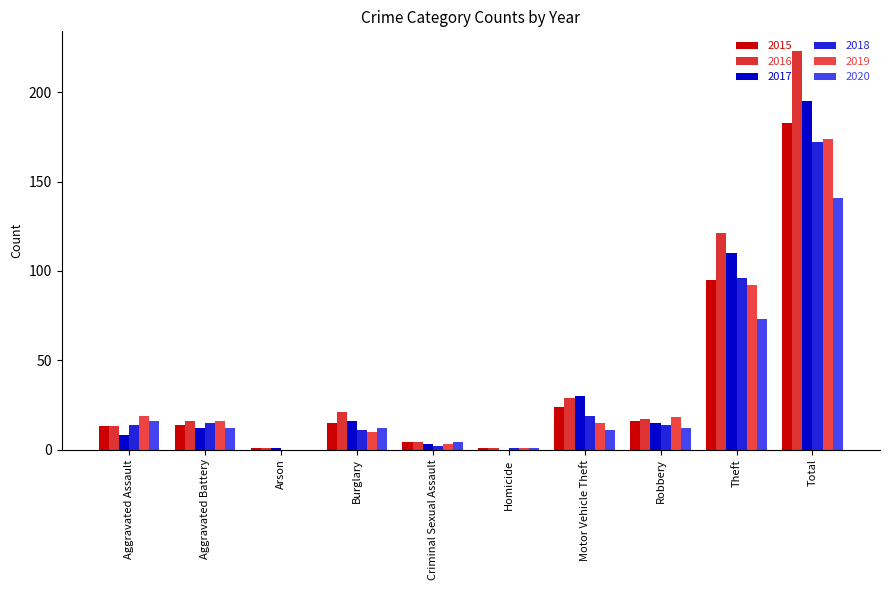

What value does the 2020 series have at Robbery, to the nearest 5?

10